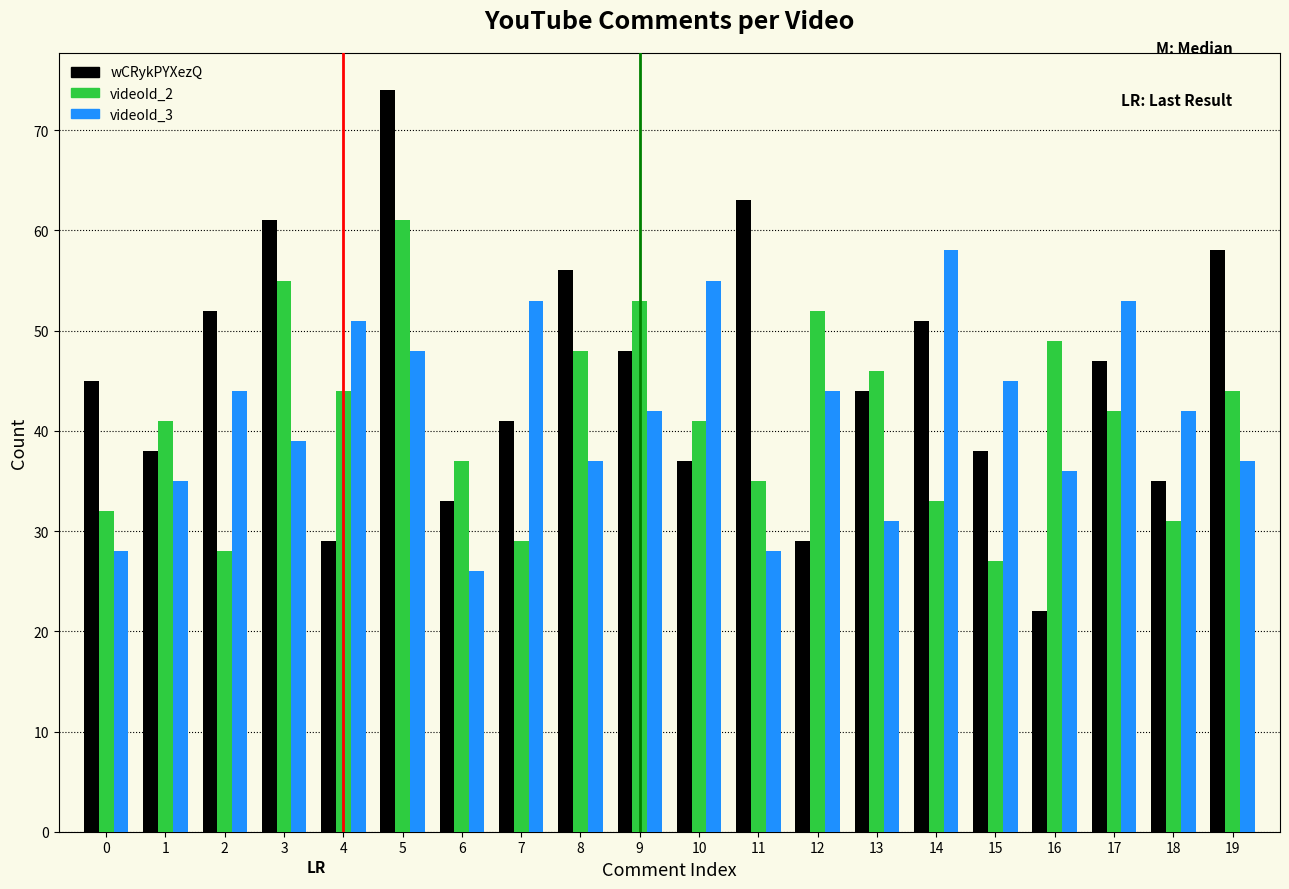

Rank the series at 10 from lowest to highest value.

wCRykPYXezQ, videoId_2, videoId_3